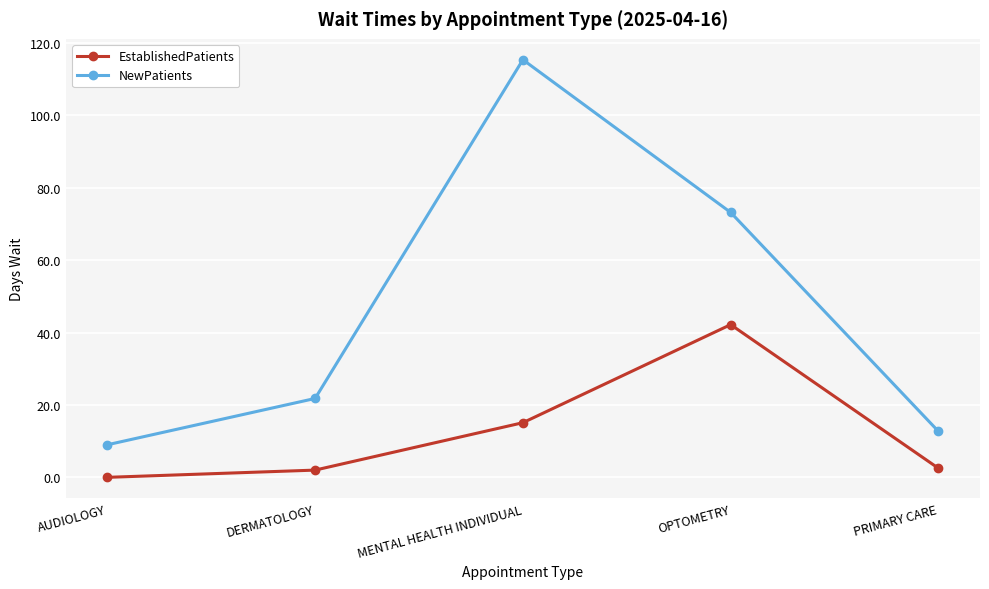

How many categories are shown in the chart?

5